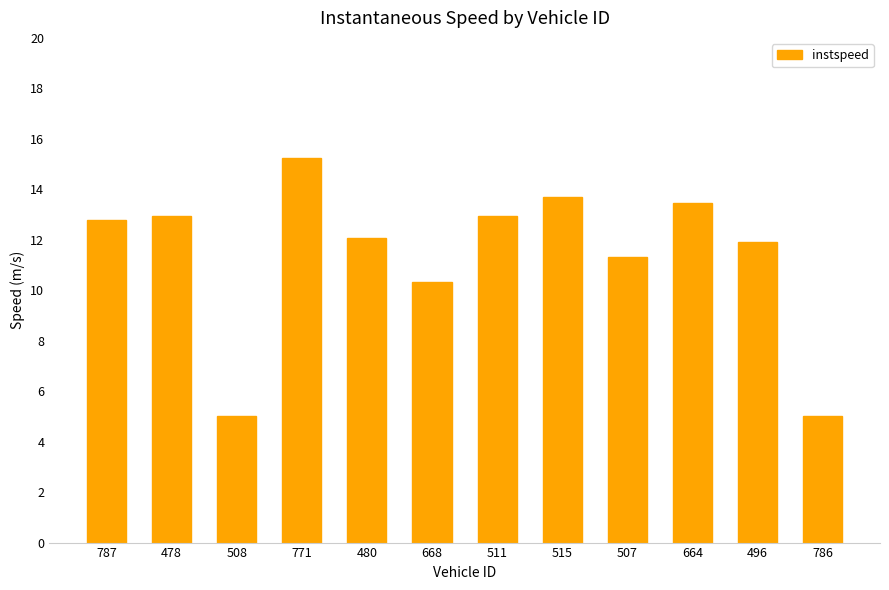

How many distinct data groups are displayed?

1